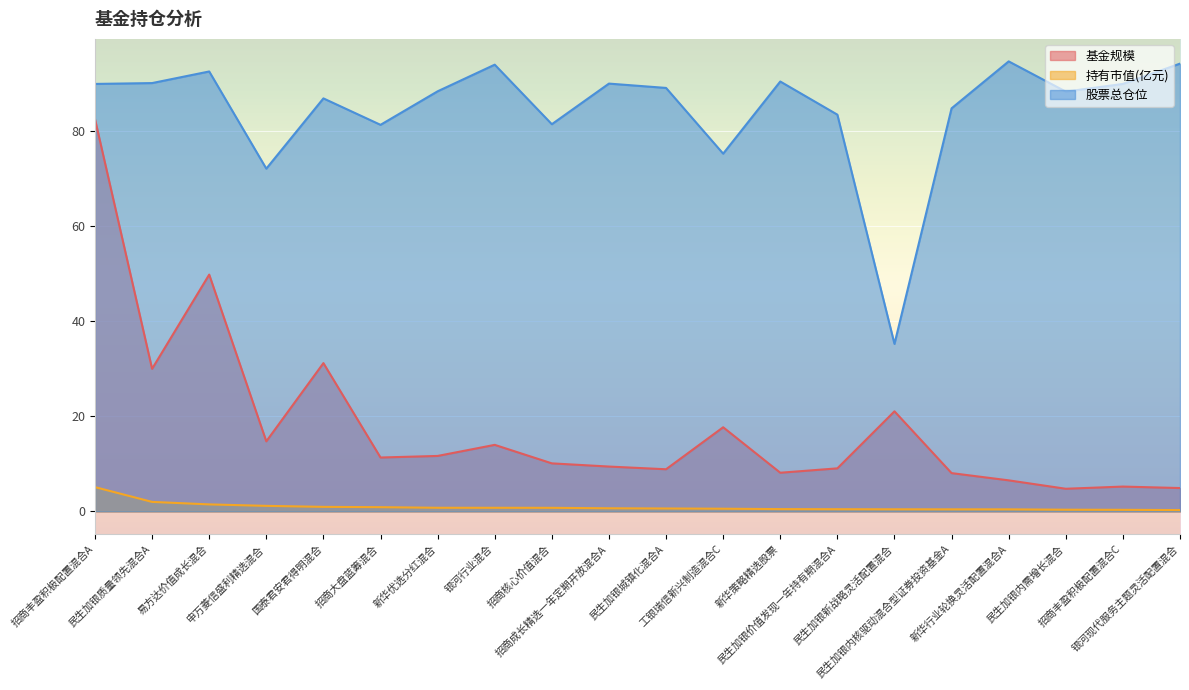

What are all the series names shown in the legend?

基金规模, 持有市值(亿元), 股票总仓位